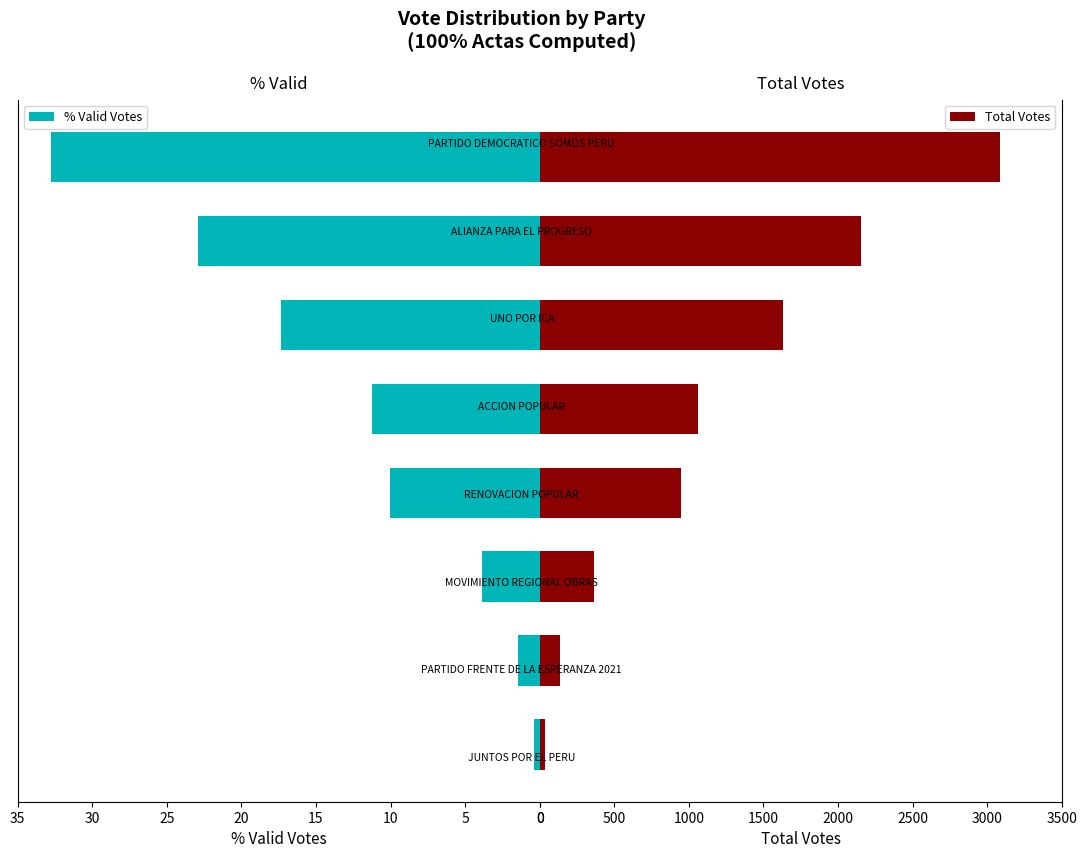

How many groups of bars are there?

8